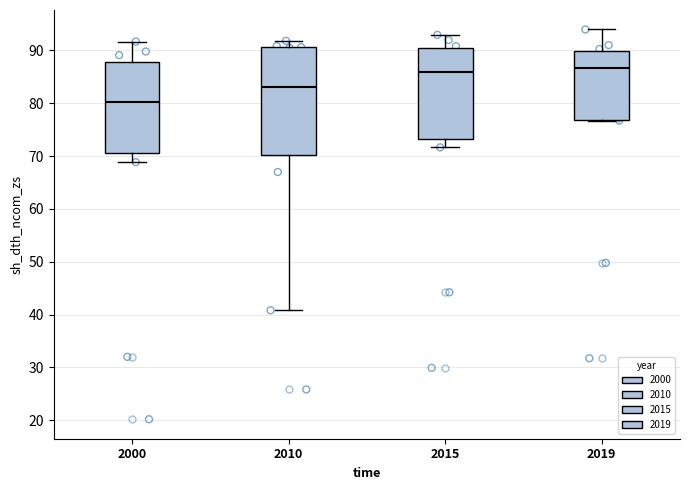

Reading left to right, read every box against the y-axis: the position of its median line, the range the box covers, and the ends of its whiskers. The values are not printed on the chart, so give them approximately, as read against the axis.

2000: median 80, box 71 to 88, whiskers 69 to 92
2010: median 83, box 70 to 91, whiskers 41 to 92
2015: median 86, box 73 to 90, whiskers 72 to 93
2019: median 87, box 77 to 90, whiskers 77 to 94